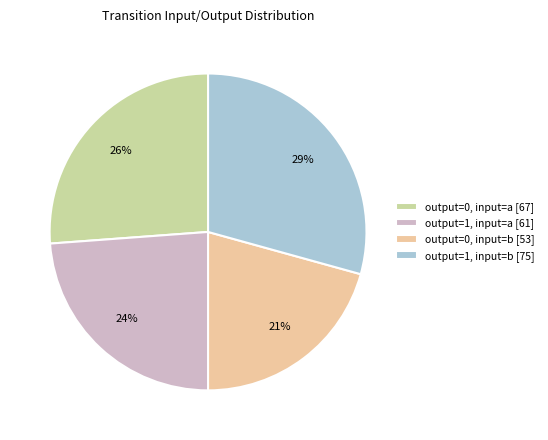

Count the number of slices in the pie.

4